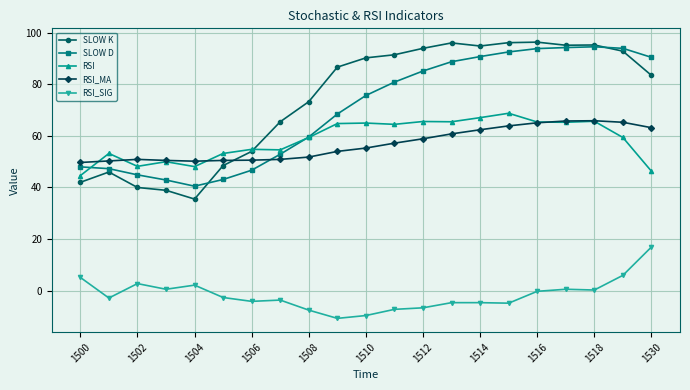

At how many categories does at least one series exceed 28?

21